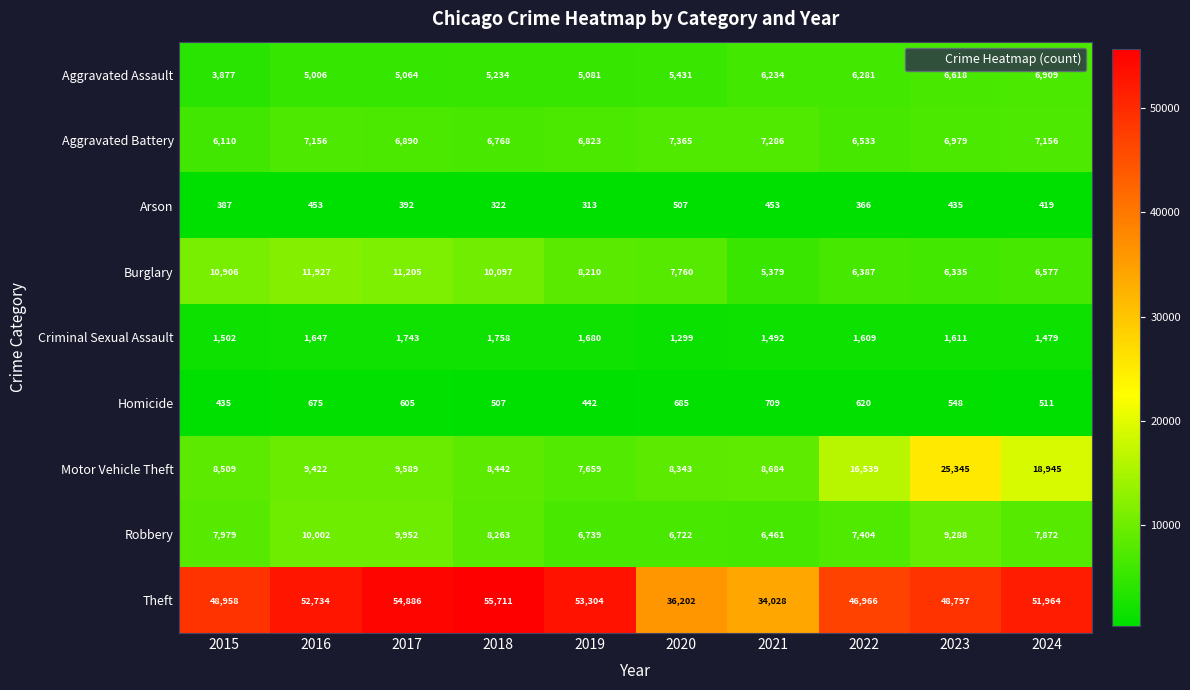

How many series are shown in this chart?

9